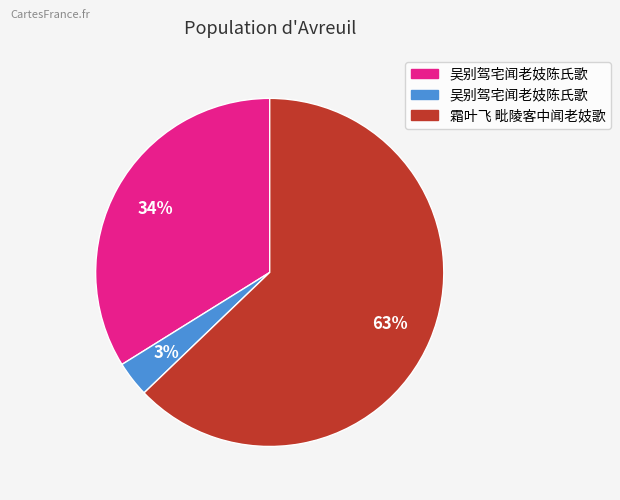

Does any single category account for the majority?

Yes